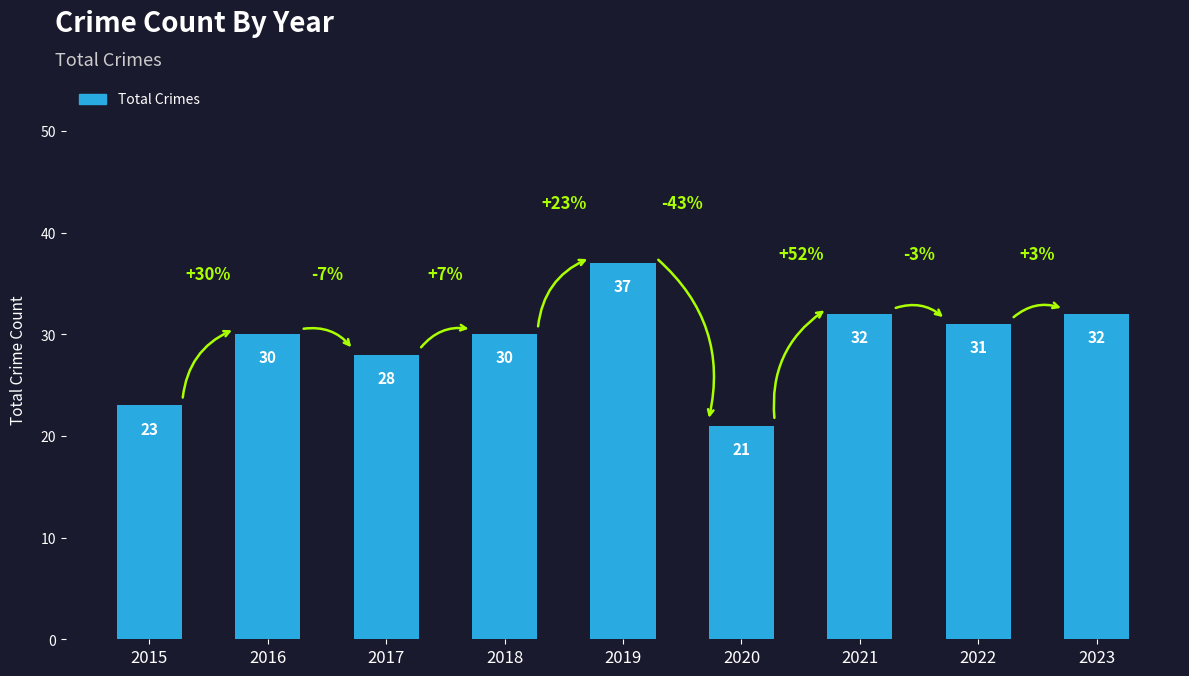

What is the ratio of the value at 2022 to the value at 2016?

1.0